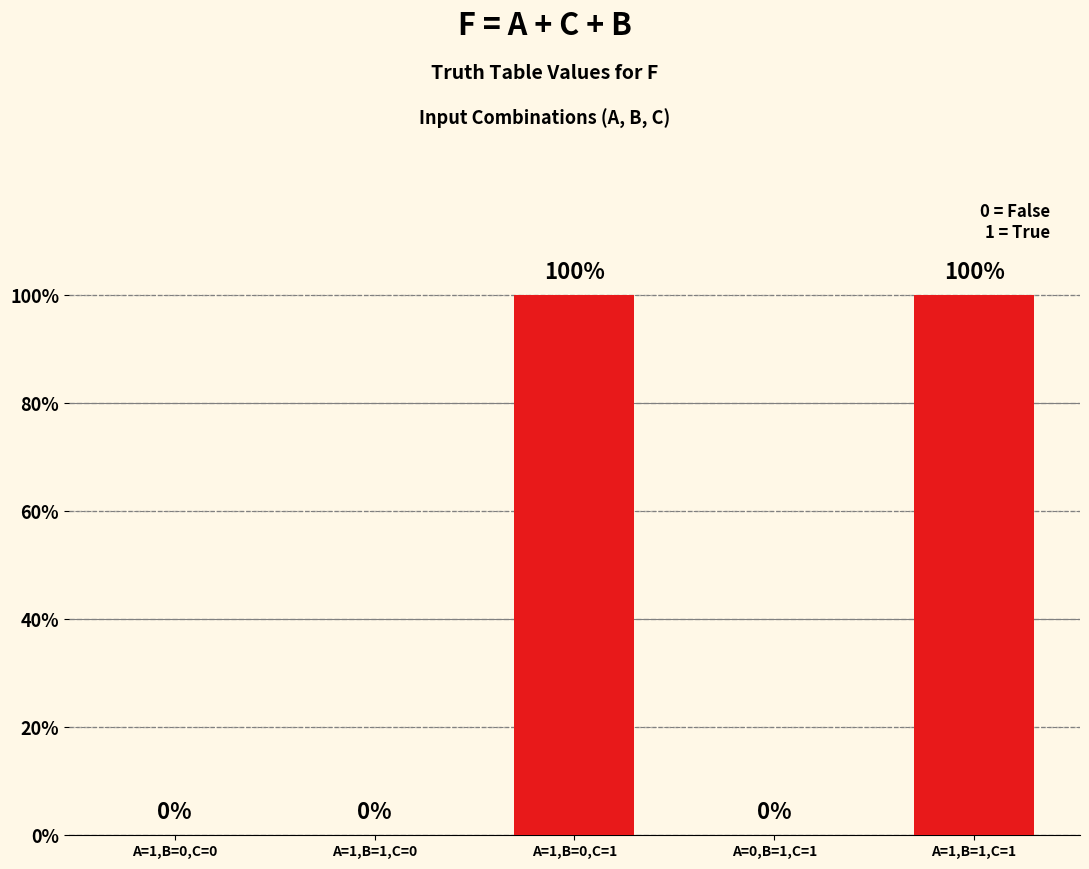

Are the bars horizontal?

No